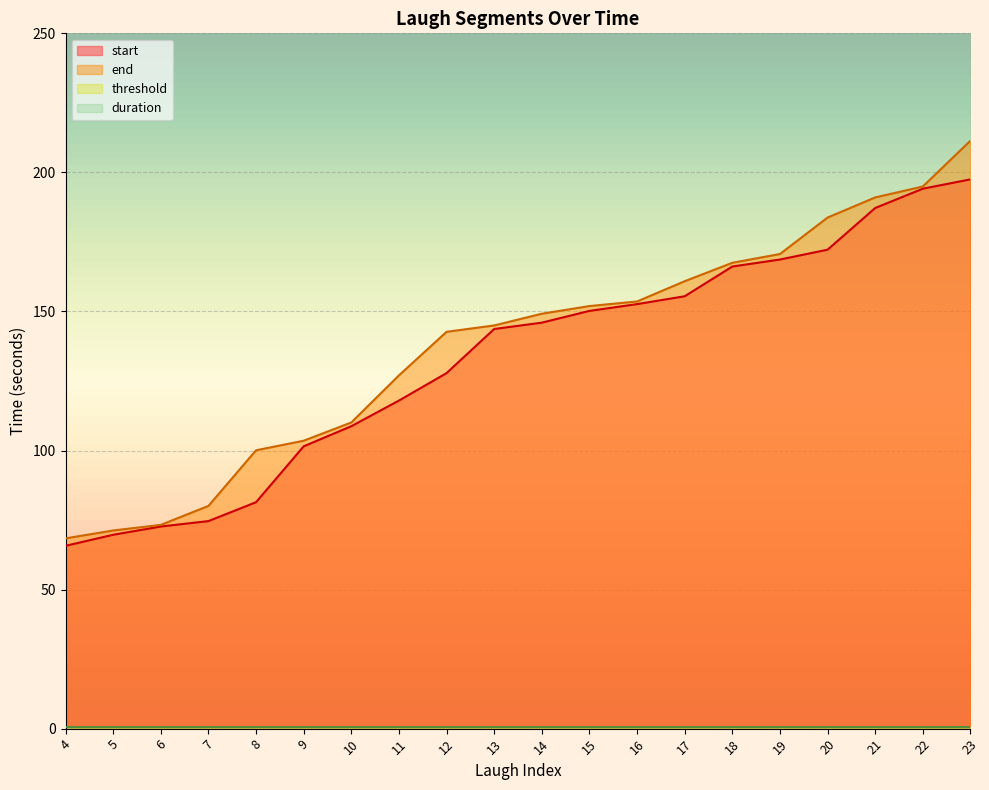

The value of start at 12 is 33.0. True or false?

False